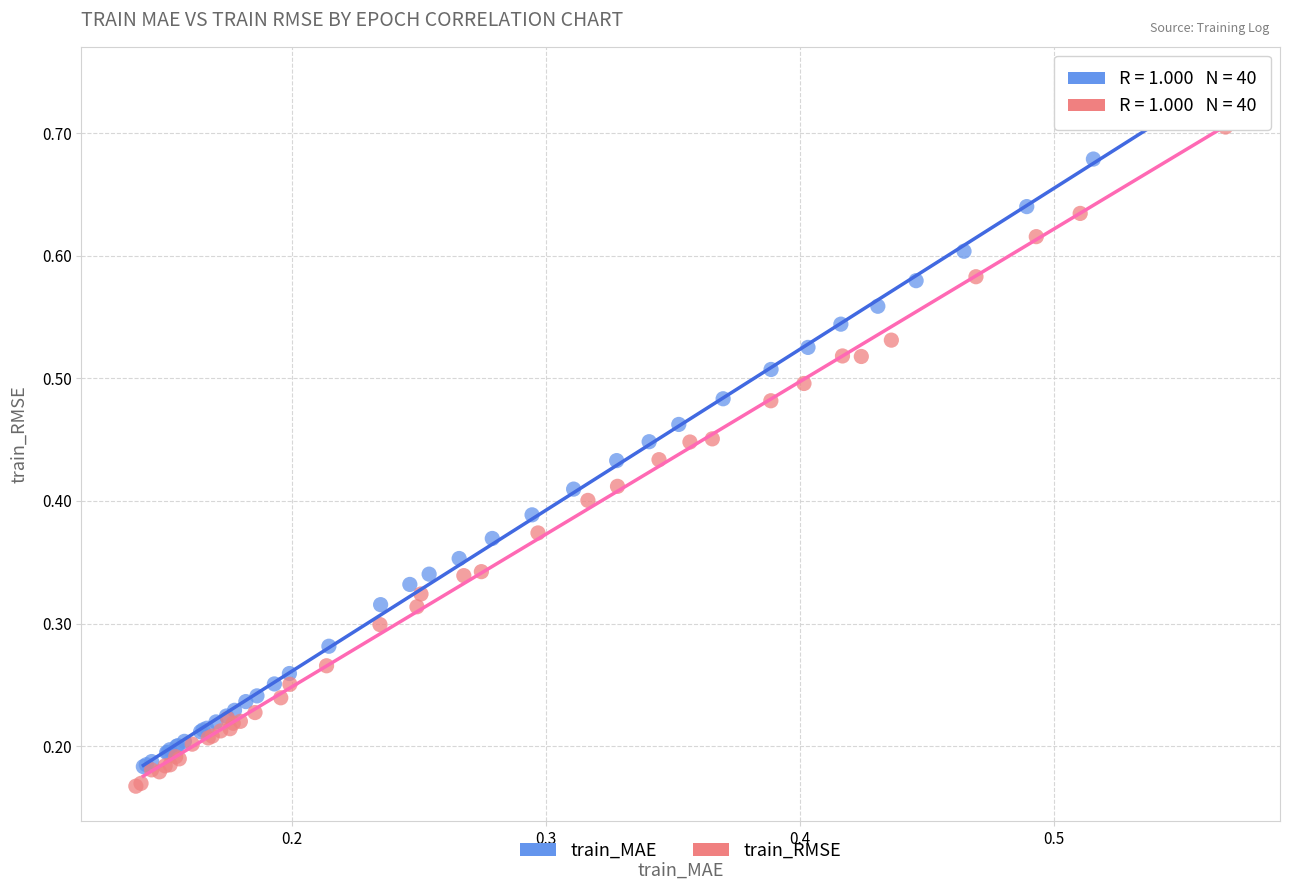

Which series has the largest Y range (max minus min)?

train_MAE